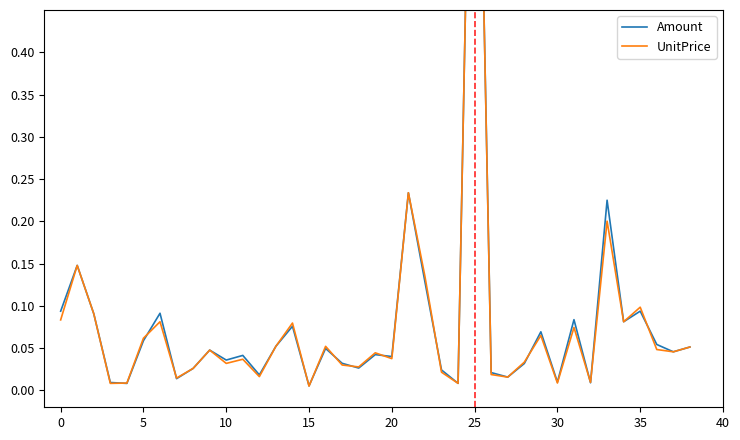

At which label is Amount closest to 0?

15